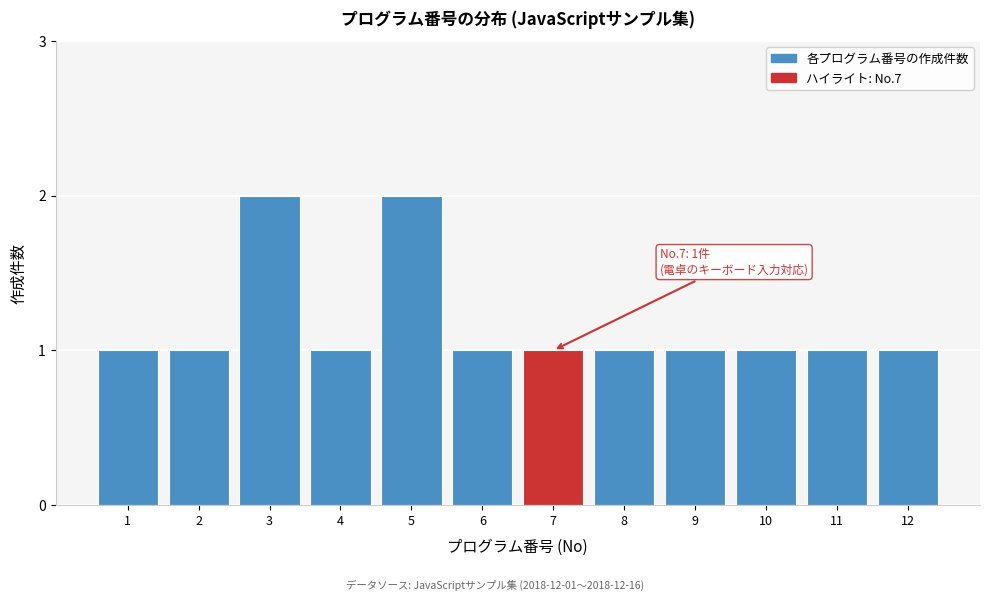

Reading left to right, what are all the values shown in this chart?

1=1	2=1	3=2	4=1	5=2	6=1	7=1	8=1	9=1	10=1	11=1	12=1